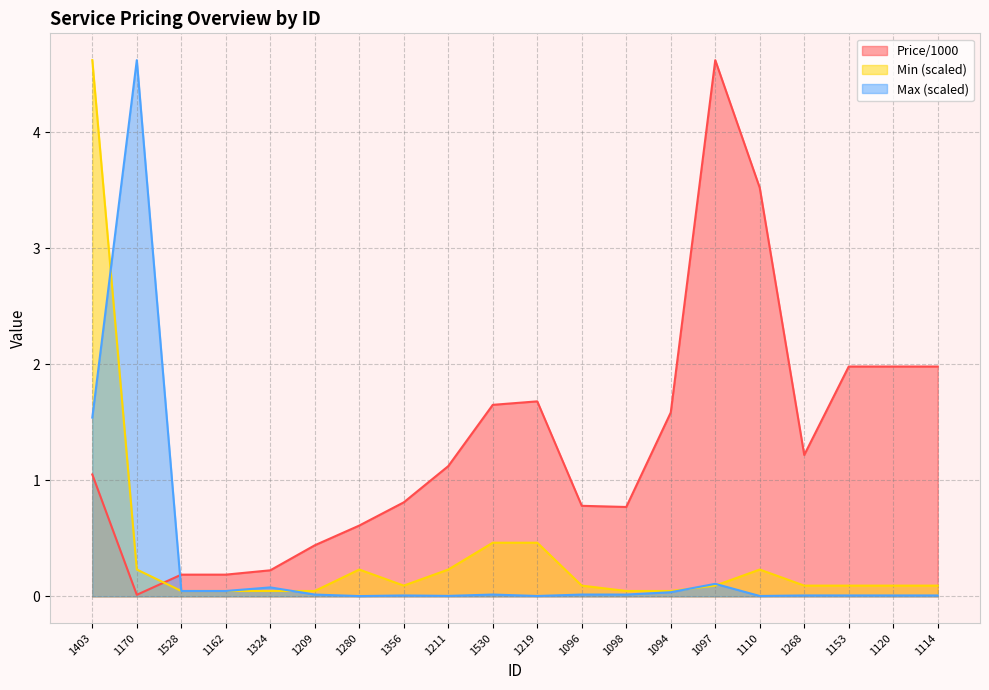

What is the label of the 9th point from the left?

1211